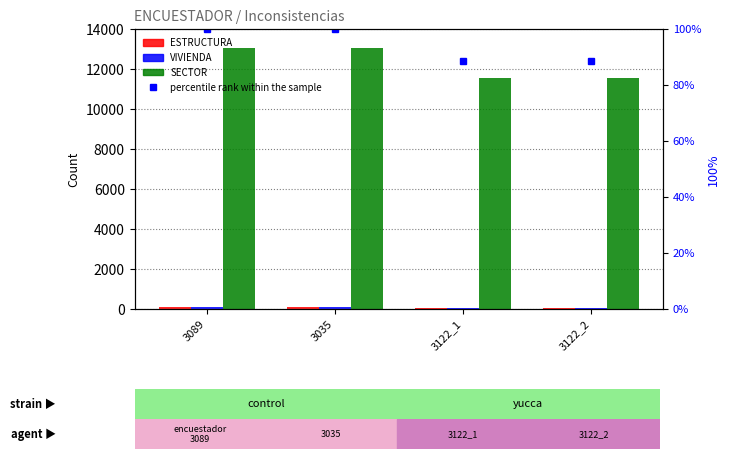

Count the number of categories in the chart.

4